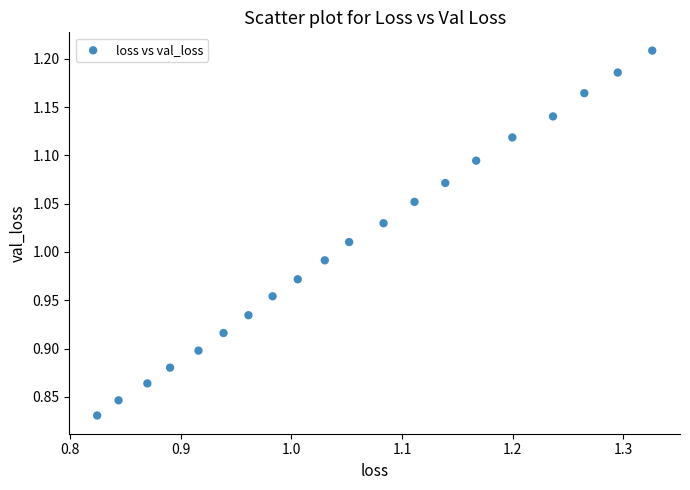

What is the range of Y values (max minus min)?

0.4